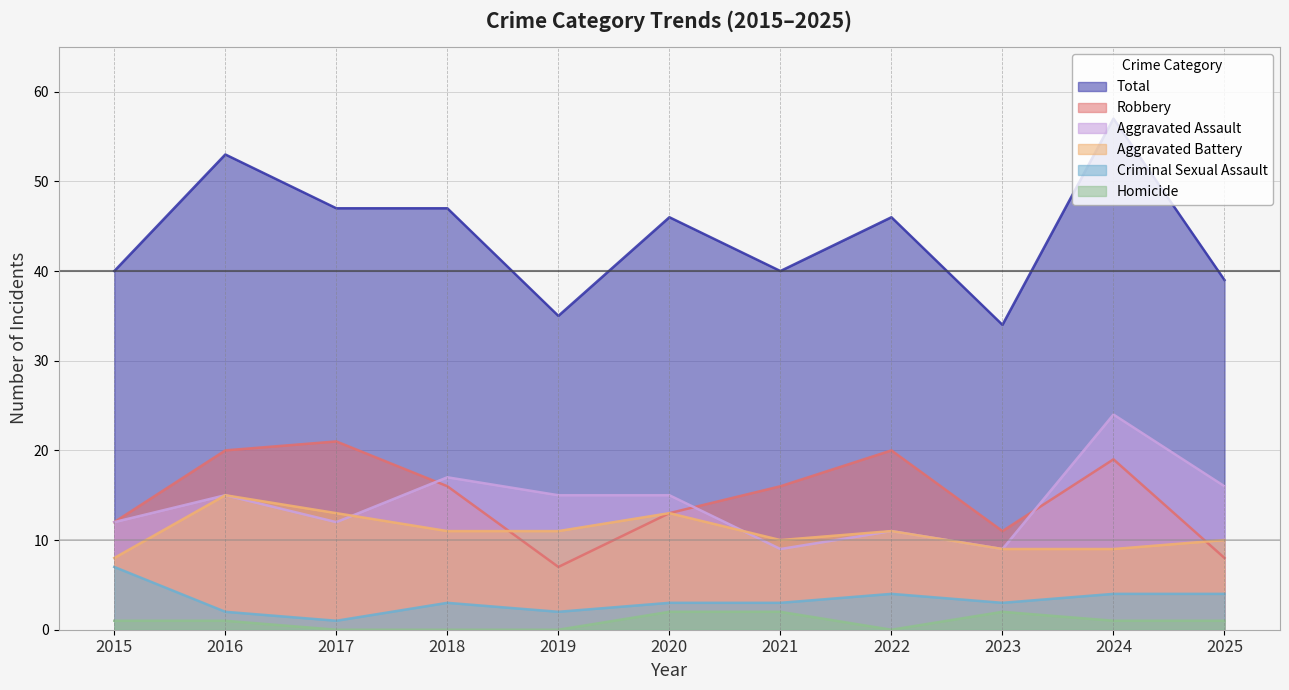

Rank the series at 2017 from lowest to highest value.

Homicide, Criminal Sexual Assault, Aggravated Assault, Aggravated Battery, Robbery, Total